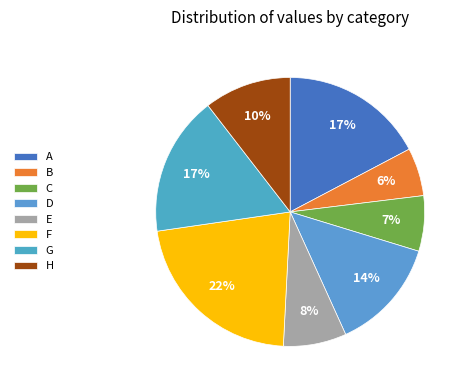

Rank the categories by value from lowest to highest.

B, C, E, H, D, G, A, F